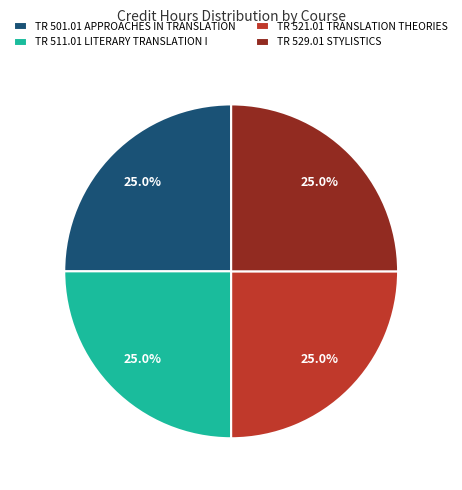

Approximately how many times larger is the value at TR 529.01 STYLISTICS compared to TR 501.01 APPROACHES IN TRANSLATION?

1.0